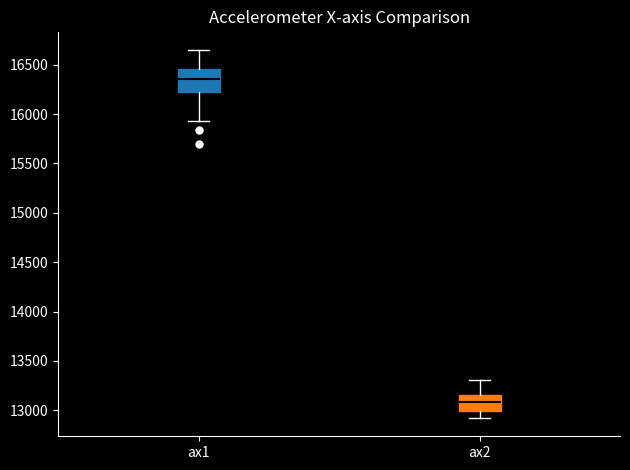

Which box has the lowest median line?

ax2